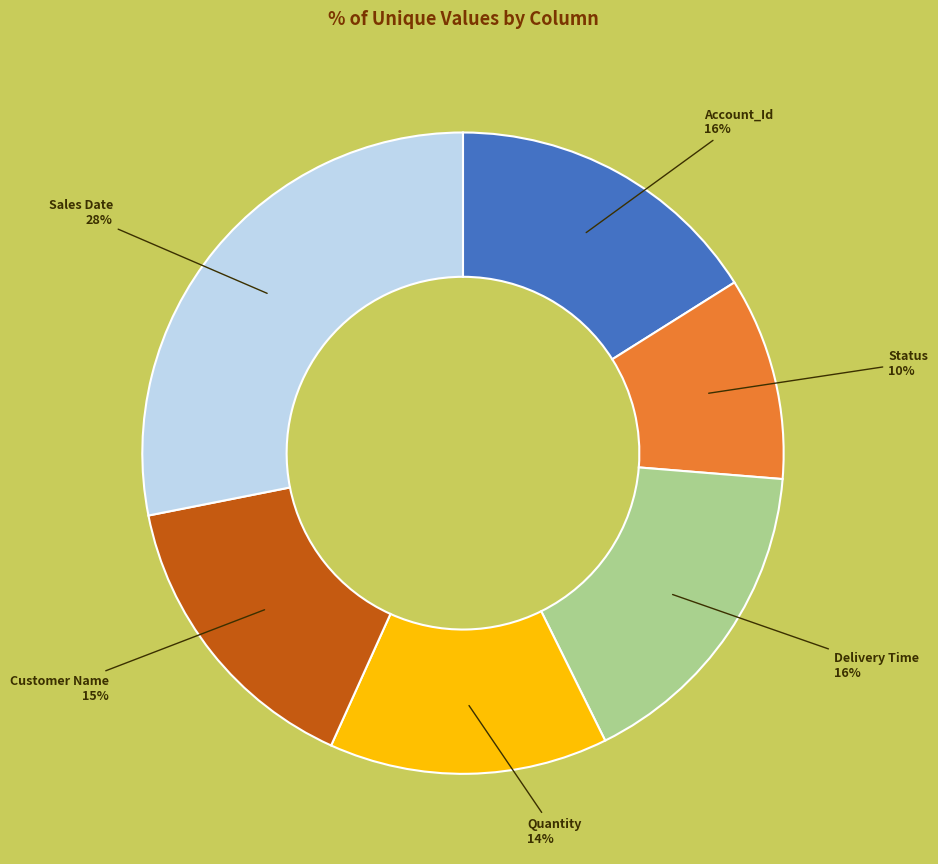

Does any single category account for the majority?

No